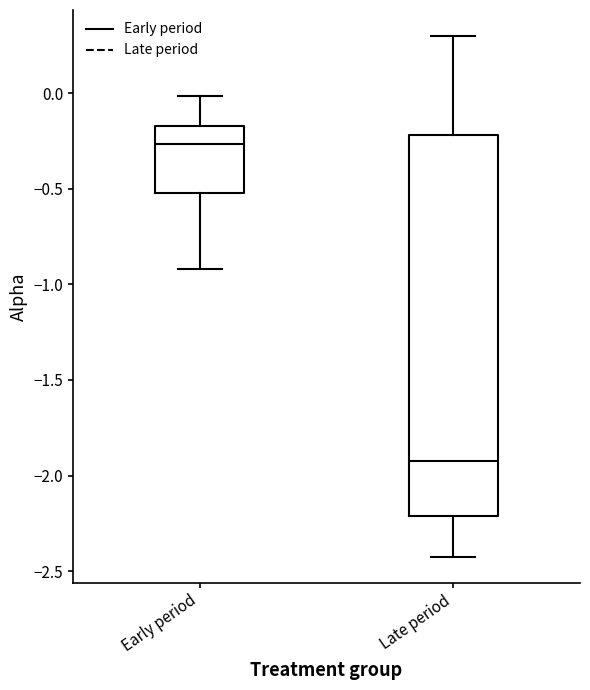

Where does the upper whisker of the box for Early period end on the y-axis? The values are not printed on the chart, so give them approximately, as read against the axis.

0.00